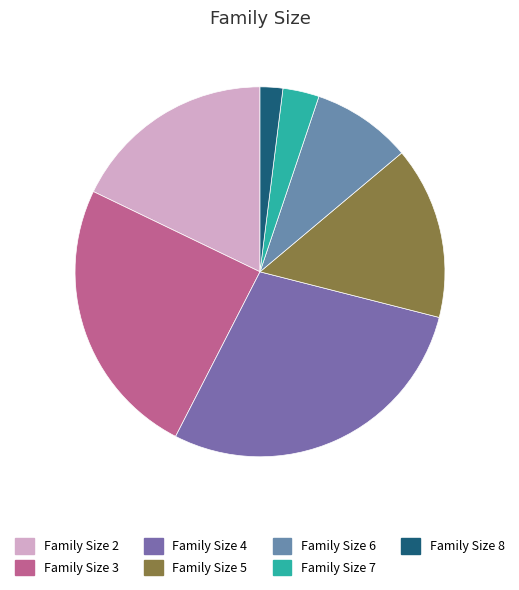

Count the number of slices in the pie.

7